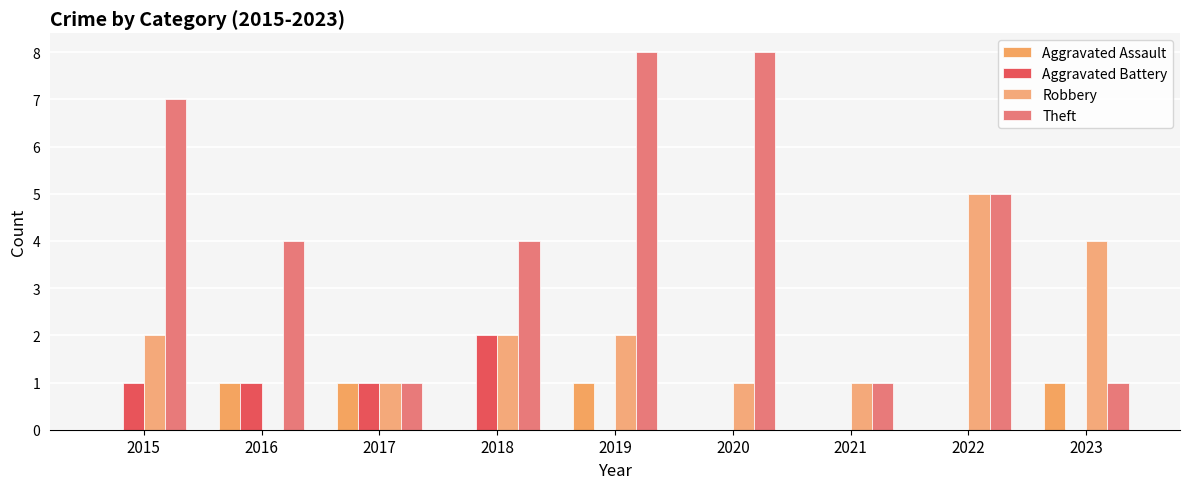

Reading right to left, list all the values displayed in this chart.

Aggravated Assault: 1	0	0	0	1	0	1	1	0
Aggravated Battery: 0	0	0	0	0	2	1	1	1
Robbery: 4	5	1	1	2	2	1	0	2
Theft: 1	5	1	8	8	4	1	4	7